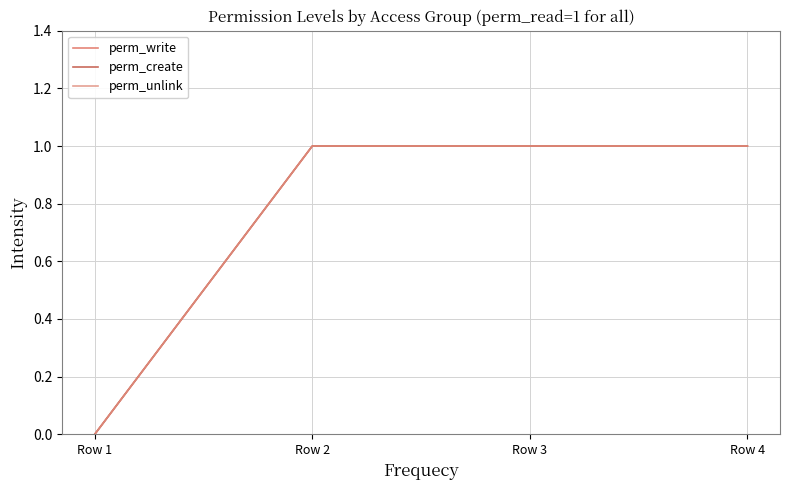

Reading left to right, extract all data points from this chart.

perm_write: 0	1	1	1
perm_create: 0	1	1	1
perm_unlink: 0	1	1	1